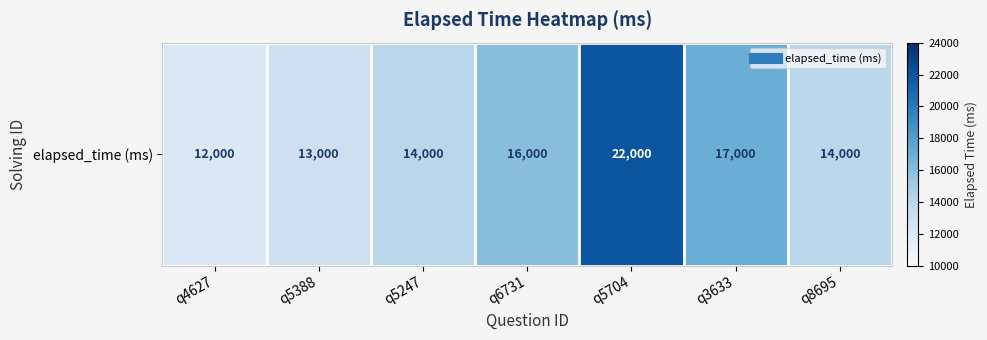

What is the smallest value displayed?

12000